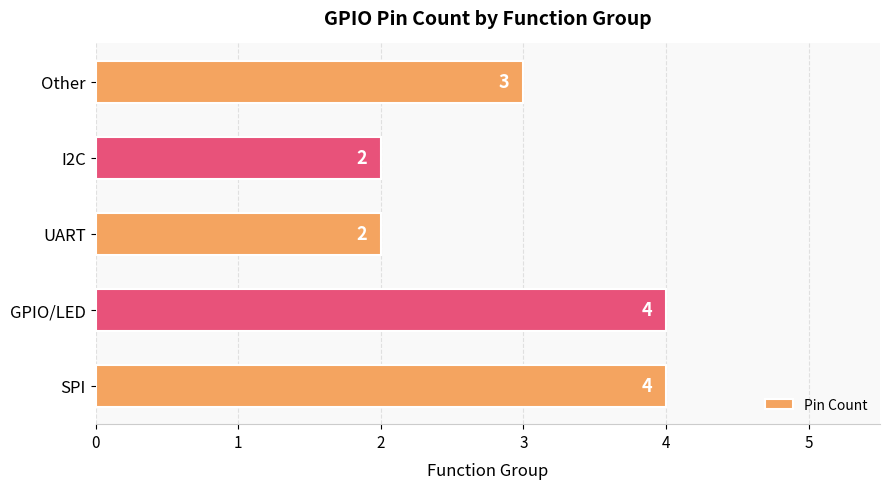

What is the sum of the values at Other and I2C?

5